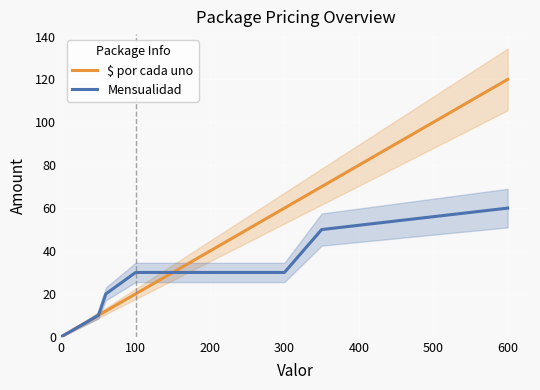

How many categories are shown in the chart?

7